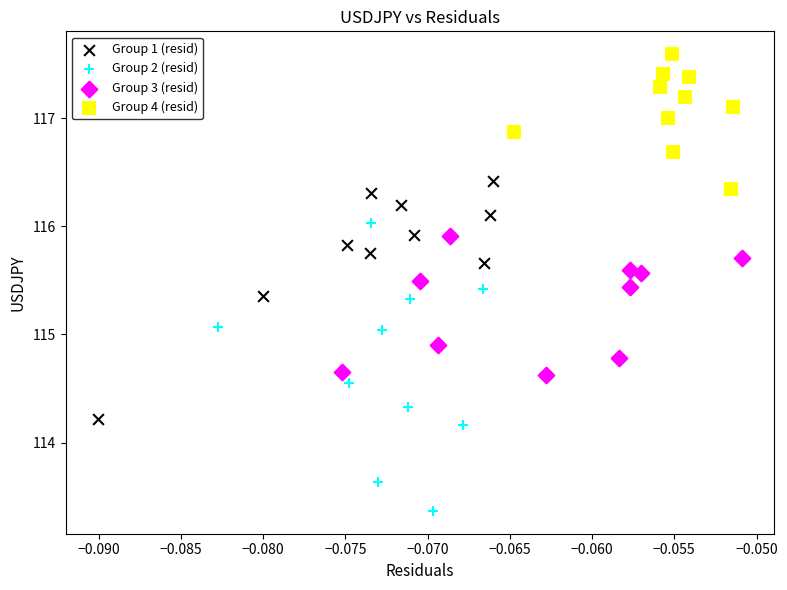

Which series has the largest Y range (max minus min)?

Group 2 (resid)